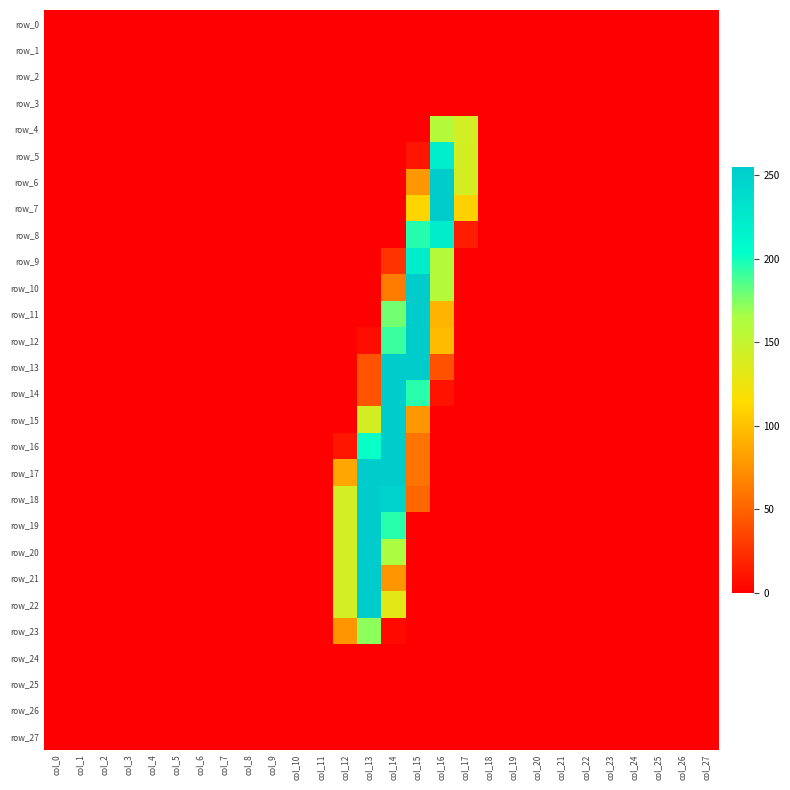

At col_17, list the series in order from smallest to largest.

row_0, row_1, row_2, row_3, row_9, row_10, row_11, row_12, row_13, row_14, row_15, row_16, row_17, row_18, row_19, row_20, row_21, row_22, row_23, row_24, row_25, row_26, row_27, row_8, row_7, row_5, row_6, row_4